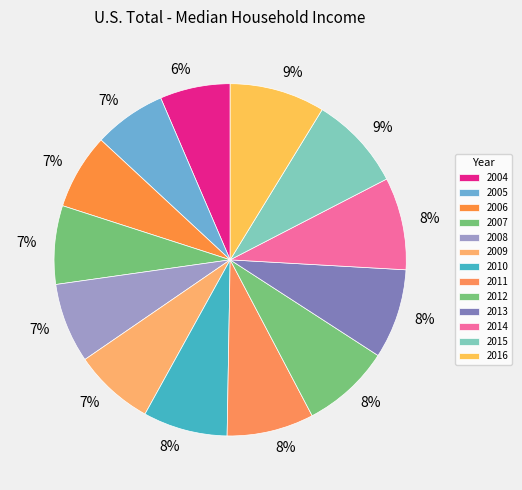

True or false: 2013 accounts for 8% of the total.

True